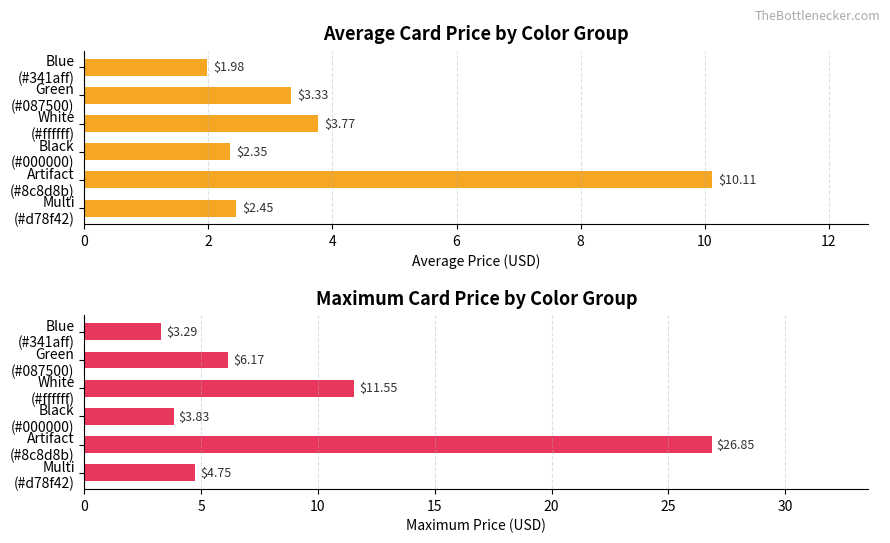

Reading left to right, list all the values displayed in this chart.

Average price: 2.0	3.3	3.8	2.4	10.1	2.5
Maximum price: 3.3	6.2	11.6	3.8	26.9	4.8